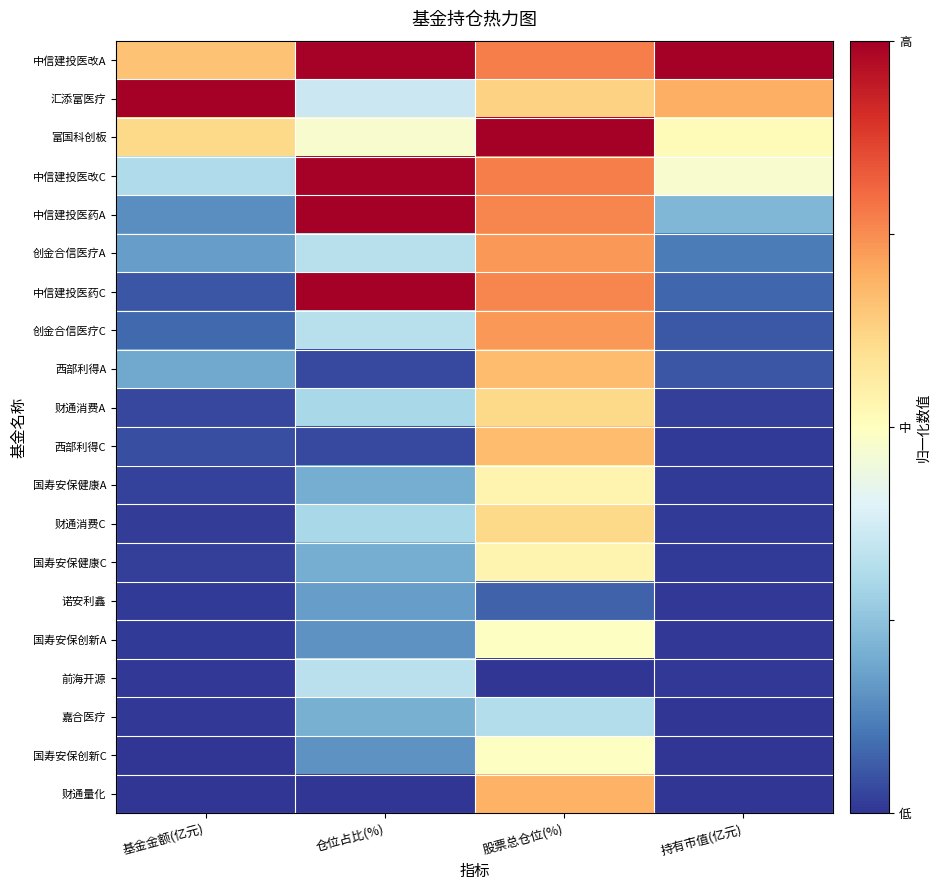

Reading left to right, extract all data points from this chart.

中信建投医改A: 基金金额(亿元)=0.7	仓位占比(%)=1.0	股票总仓位(%)=0.8	持有市值(亿元)=1.0
汇添富医疗: 基金金额(亿元)=1.0	仓位占比(%)=0.4	股票总仓位(%)=0.6	持有市值(亿元)=0.7
富国科创板: 基金金额(亿元)=0.6	仓位占比(%)=0.5	股票总仓位(%)=1.0	持有市值(亿元)=0.5
中信建投医改C: 基金金额(亿元)=0.3	仓位占比(%)=1.0	股票总仓位(%)=0.8	持有市值(亿元)=0.5
中信建投医药A: 基金金额(亿元)=0.1	仓位占比(%)=1.0	股票总仓位(%)=0.8	持有市值(亿元)=0.2
创金合信医疗A: 基金金额(亿元)=0.2	仓位占比(%)=0.3	股票总仓位(%)=0.7	持有市值(亿元)=0.1
中信建投医药C: 基金金额(亿元)=0.1	仓位占比(%)=1.0	股票总仓位(%)=0.8	持有市值(亿元)=0.1
创金合信医疗C: 基金金额(亿元)=0.1	仓位占比(%)=0.3	股票总仓位(%)=0.7	持有市值(亿元)=0.1
西部利得A: 基金金额(亿元)=0.2	仓位占比(%)=0.0	股票总仓位(%)=0.7	持有市值(亿元)=0.1
财通消费A: 基金金额(亿元)=0.0	仓位占比(%)=0.3	股票总仓位(%)=0.6	持有市值(亿元)=0.0
西部利得C: 基金金额(亿元)=0.0	仓位占比(%)=0.0	股票总仓位(%)=0.7	持有市值(亿元)=0.0
国寿安保健康A: 基金金额(亿元)=0.0	仓位占比(%)=0.2	股票总仓位(%)=0.5	持有市值(亿元)=0.0
财通消费C: 基金金额(亿元)=0.0	仓位占比(%)=0.3	股票总仓位(%)=0.6	持有市值(亿元)=0.0
国寿安保健康C: 基金金额(亿元)=0.0	仓位占比(%)=0.2	股票总仓位(%)=0.5	持有市值(亿元)=0.0
诺安利鑫: 基金金额(亿元)=0.0	仓位占比(%)=0.2	股票总仓位(%)=0.1	持有市值(亿元)=0.0
国寿安保创新A: 基金金额(亿元)=0.0	仓位占比(%)=0.2	股票总仓位(%)=0.5	持有市值(亿元)=0.0
前海开源: 基金金额(亿元)=0.0	仓位占比(%)=0.3	股票总仓位(%)=0.0	持有市值(亿元)=0.0
嘉合医疗: 基金金额(亿元)=0.0	仓位占比(%)=0.2	股票总仓位(%)=0.3	持有市值(亿元)=0.0
国寿安保创新C: 基金金额(亿元)=0.0	仓位占比(%)=0.2	股票总仓位(%)=0.5	持有市值(亿元)=0.0
财通量化: 基金金额(亿元)=0.0	仓位占比(%)=0.0	股票总仓位(%)=0.7	持有市值(亿元)=0.0